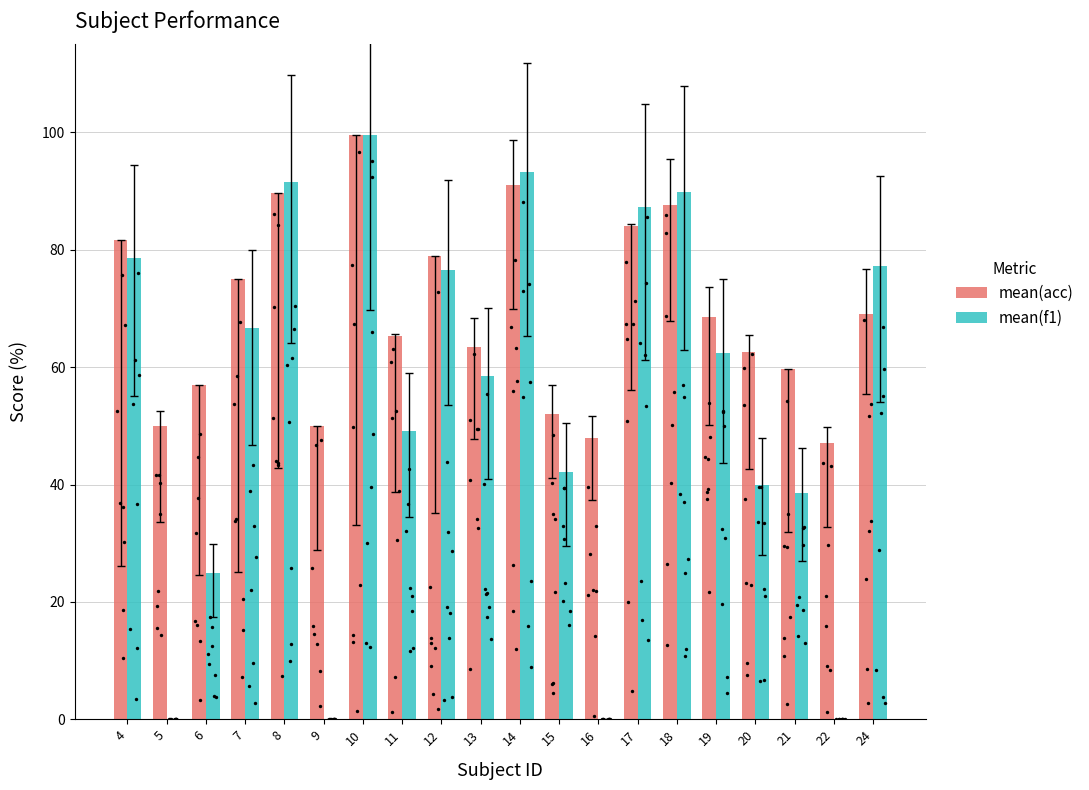

Which series contains the lowest Y value?

mean(f1)